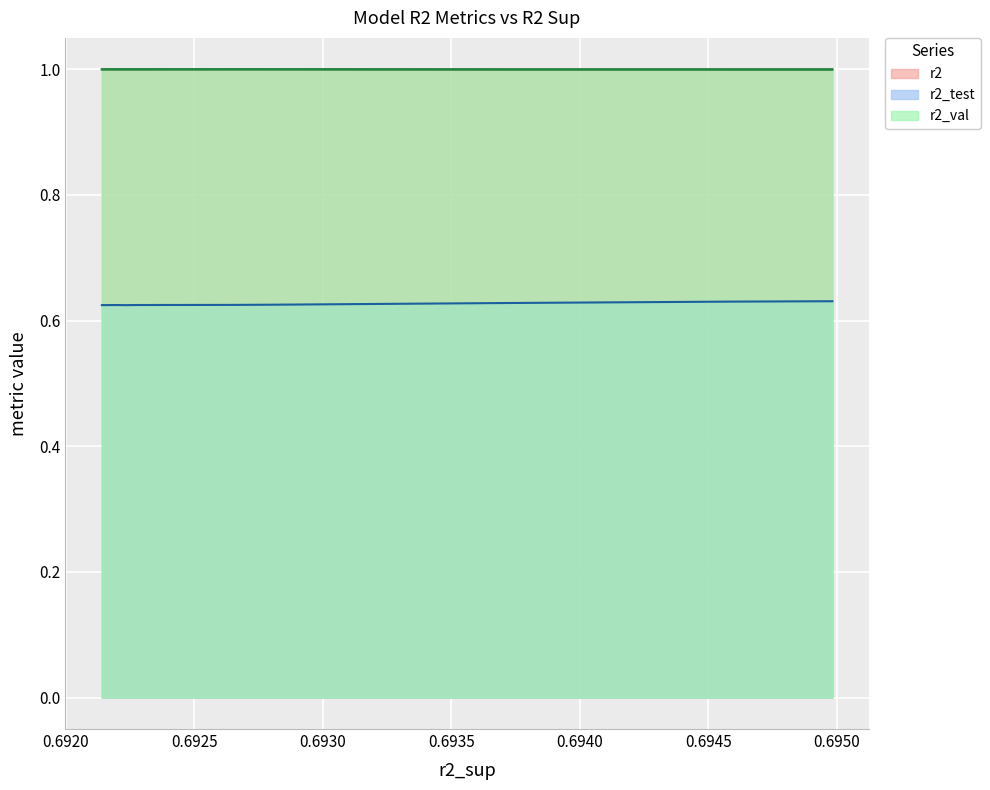

Reading right to left, list all the values displayed in this chart.

r2: model_9_13_5=1.0	model_9_13_4=1.0	model_9_13_3=1.0	model_9_13_7=1.0	model_9_13_6=1.0	model_9_13_9=1.0	model_9_13_8=1.0	model_9_13_2=1.0	model_9_13_1=1.0	model_9_13_0=1.0
r2_test: model_9_13_5=0.6	model_9_13_4=0.6	model_9_13_3=0.6	model_9_13_7=0.6	model_9_13_6=0.6	model_9_13_9=0.6	model_9_13_8=0.6	model_9_13_2=0.6	model_9_13_1=0.6	model_9_13_0=0.6
r2_val: model_9_13_5=1.0	model_9_13_4=1.0	model_9_13_3=1.0	model_9_13_7=1.0	model_9_13_6=1.0	model_9_13_9=1.0	model_9_13_8=1.0	model_9_13_2=1.0	model_9_13_1=1.0	model_9_13_0=1.0